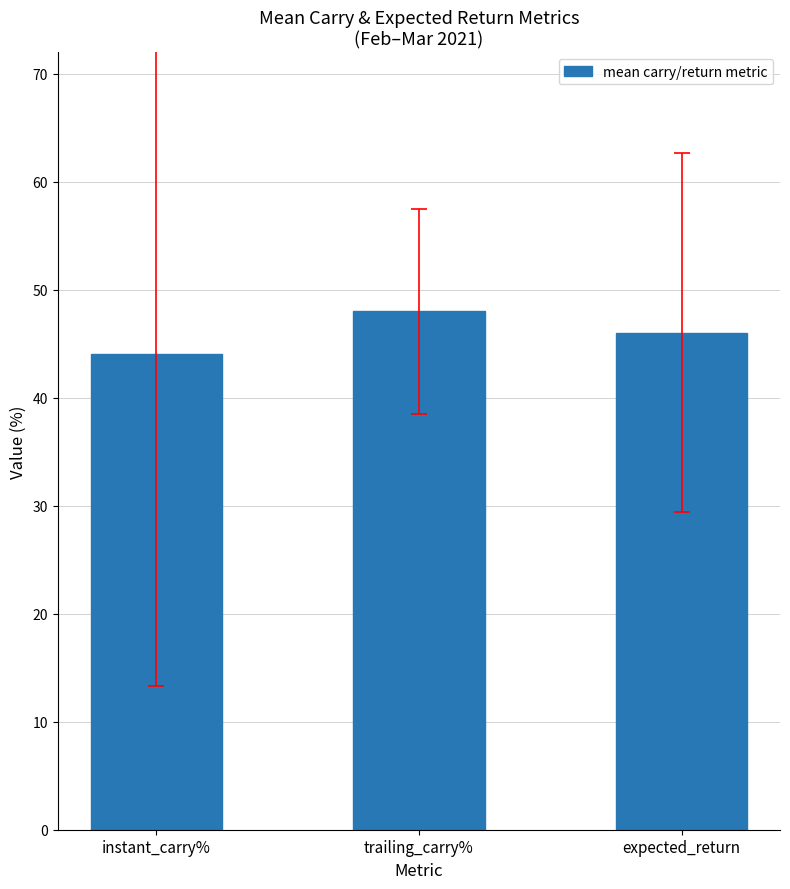

The value at expected_return is 46.0. True or false?

True